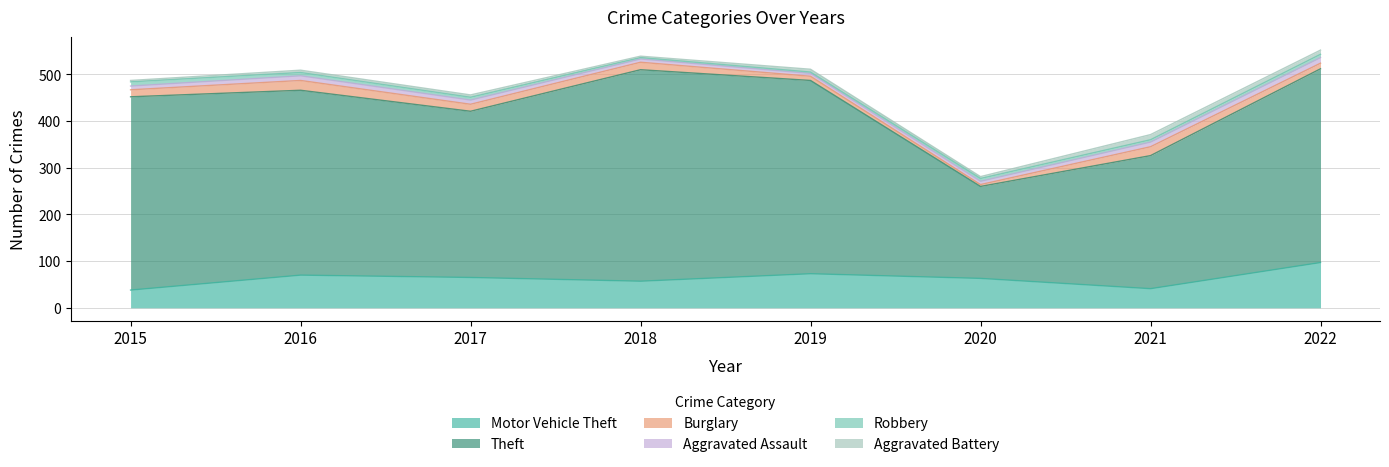

Between 2018 and 2022, which series saw the biggest shift?

Motor Vehicle Theft